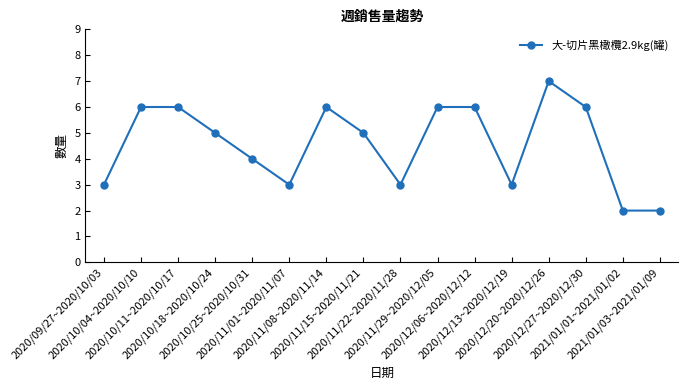

Is it true that the value at 2020/11/01~2020/11/07 is 3?

True